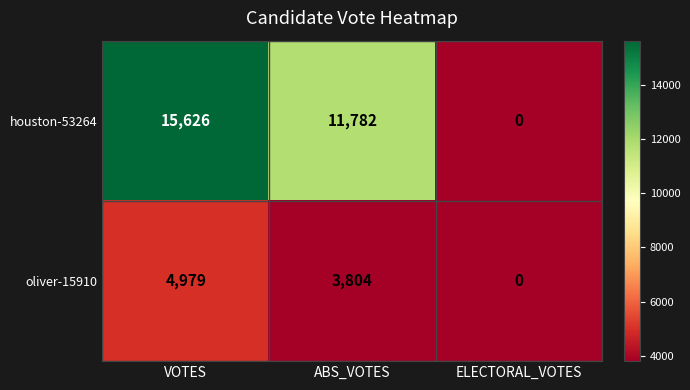

What is the difference between the maximum and minimum values in the houston-53264 series?

15626